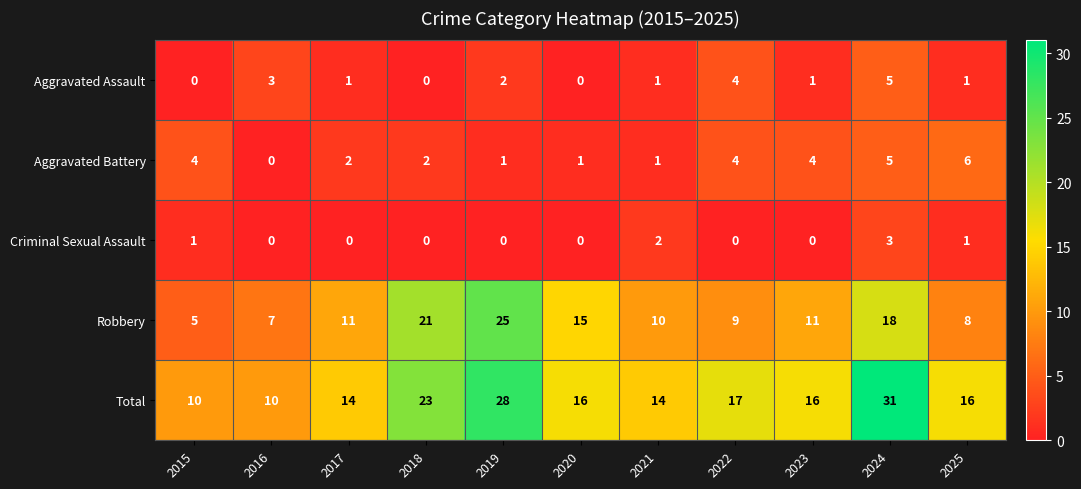

Is it true that Aggravated Assault equals 1 at 2016?

False